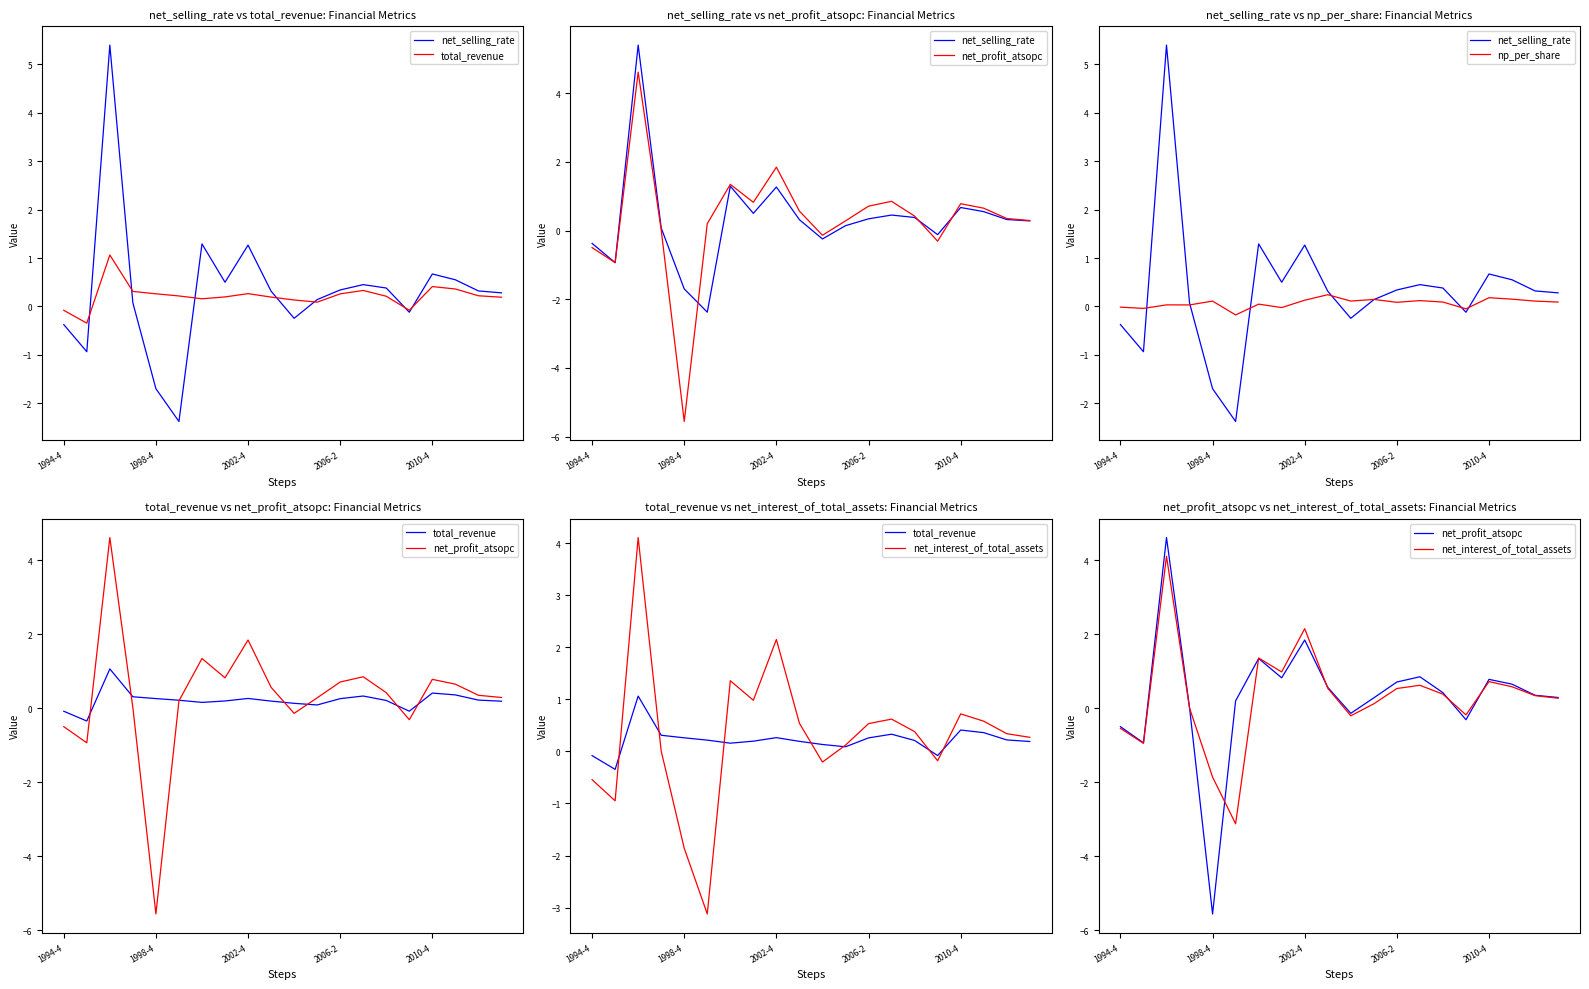

Which series has the widest spread of values?

net_profit_atsopc